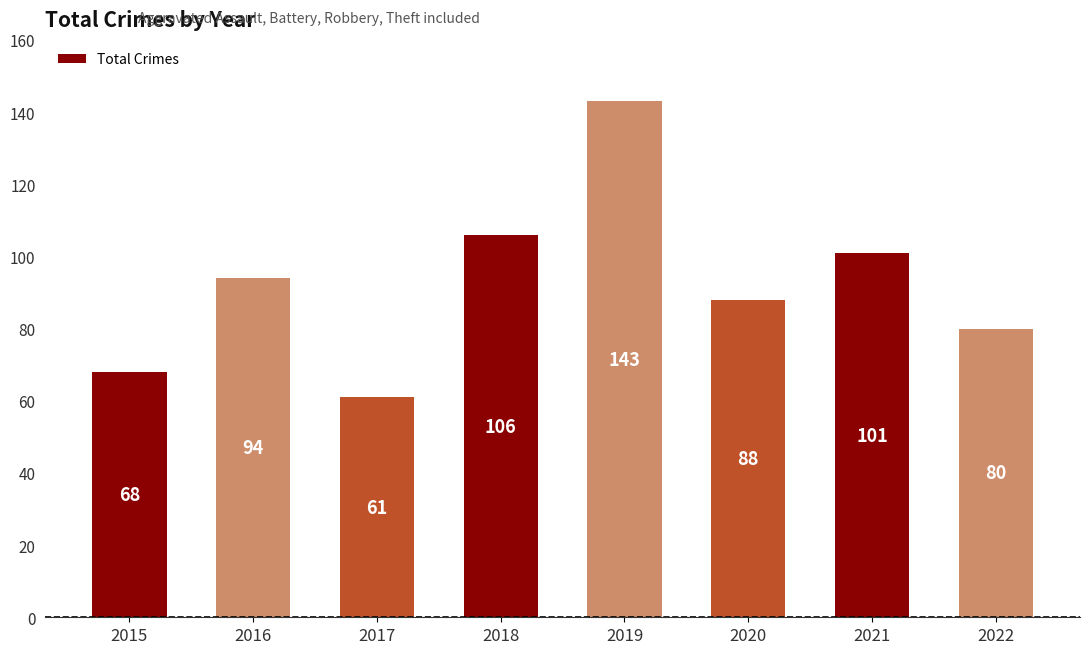

What is the ratio of the value at 2015 to the value at 2021?

0.7